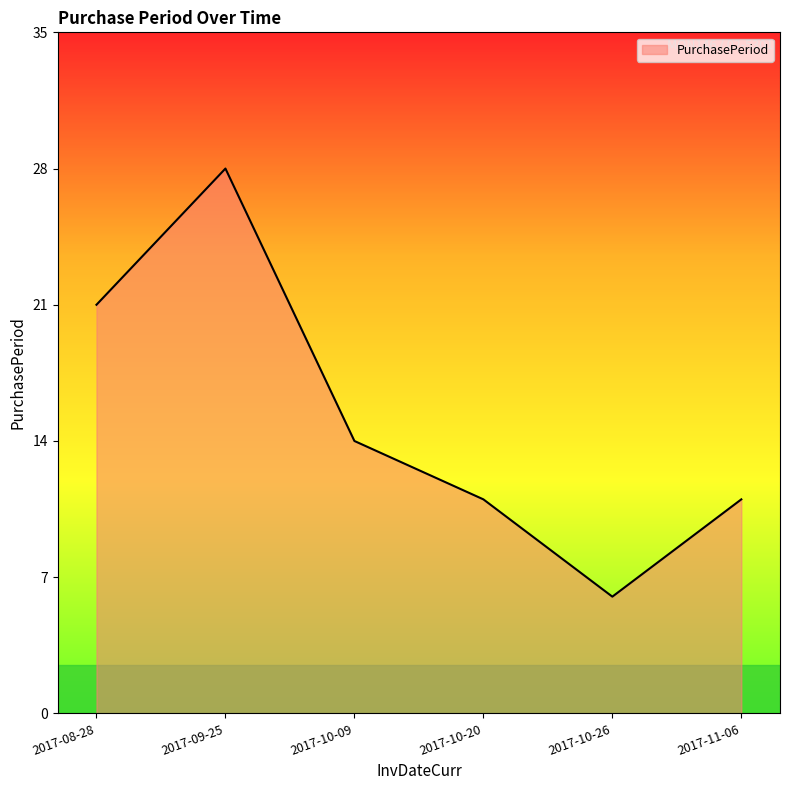

Count the values in the range 11 to 21.

4